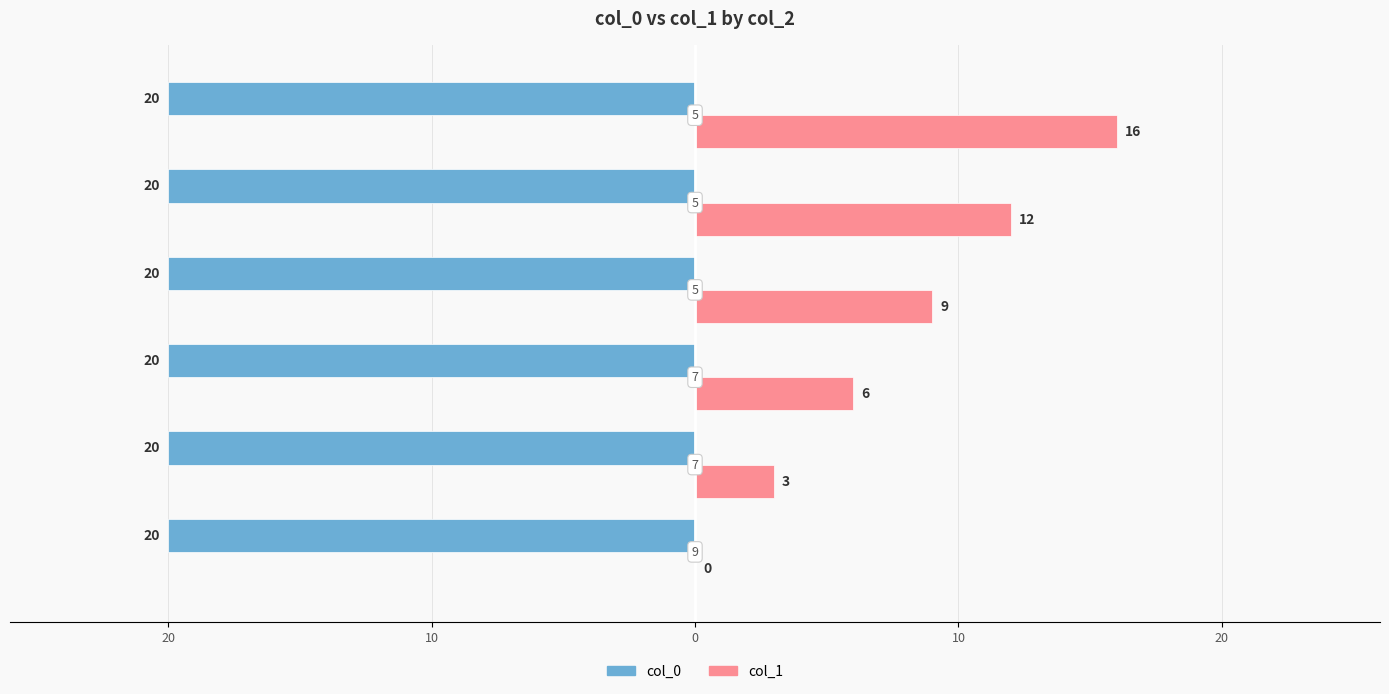

What are all the series names shown in the legend?

col_0, col_1